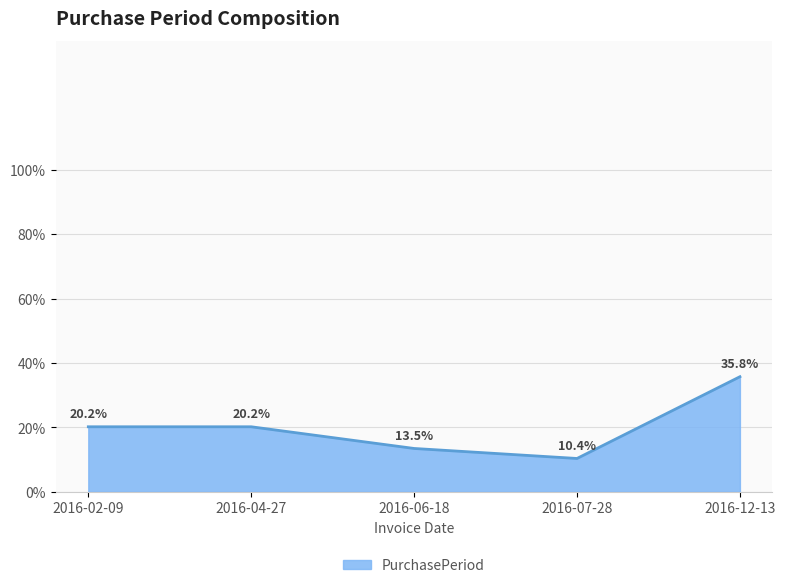

Is it true that the value at 2016-12-13 is 58.0?

False